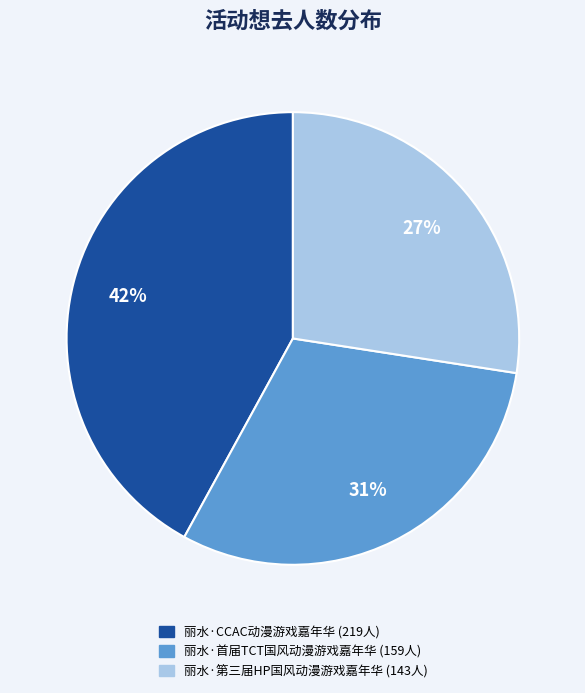

Rank the categories by value from highest to lowest.

丽水·CCAC动漫游戏嘉年华, 丽水·首届TCT国风动漫游戏嘉年华, 丽水·第三届HP国风动漫游戏嘉年华